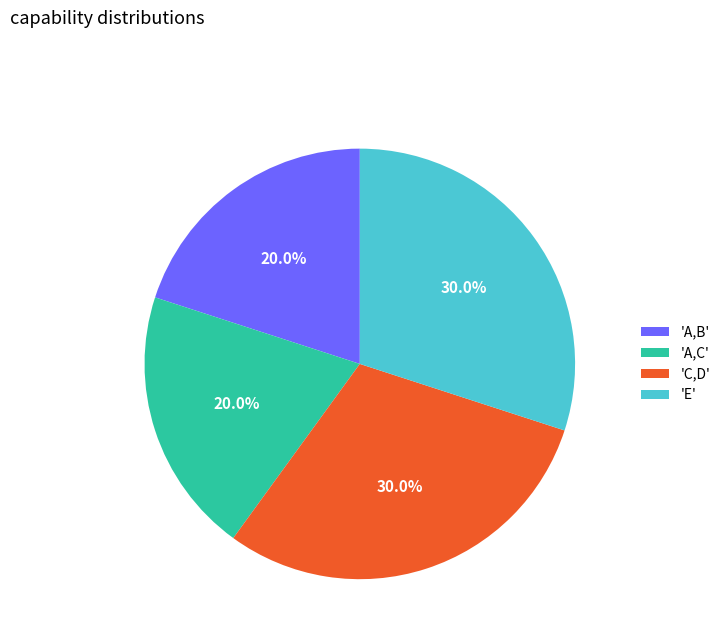

Is 'A,C' the majority of the pie?

No